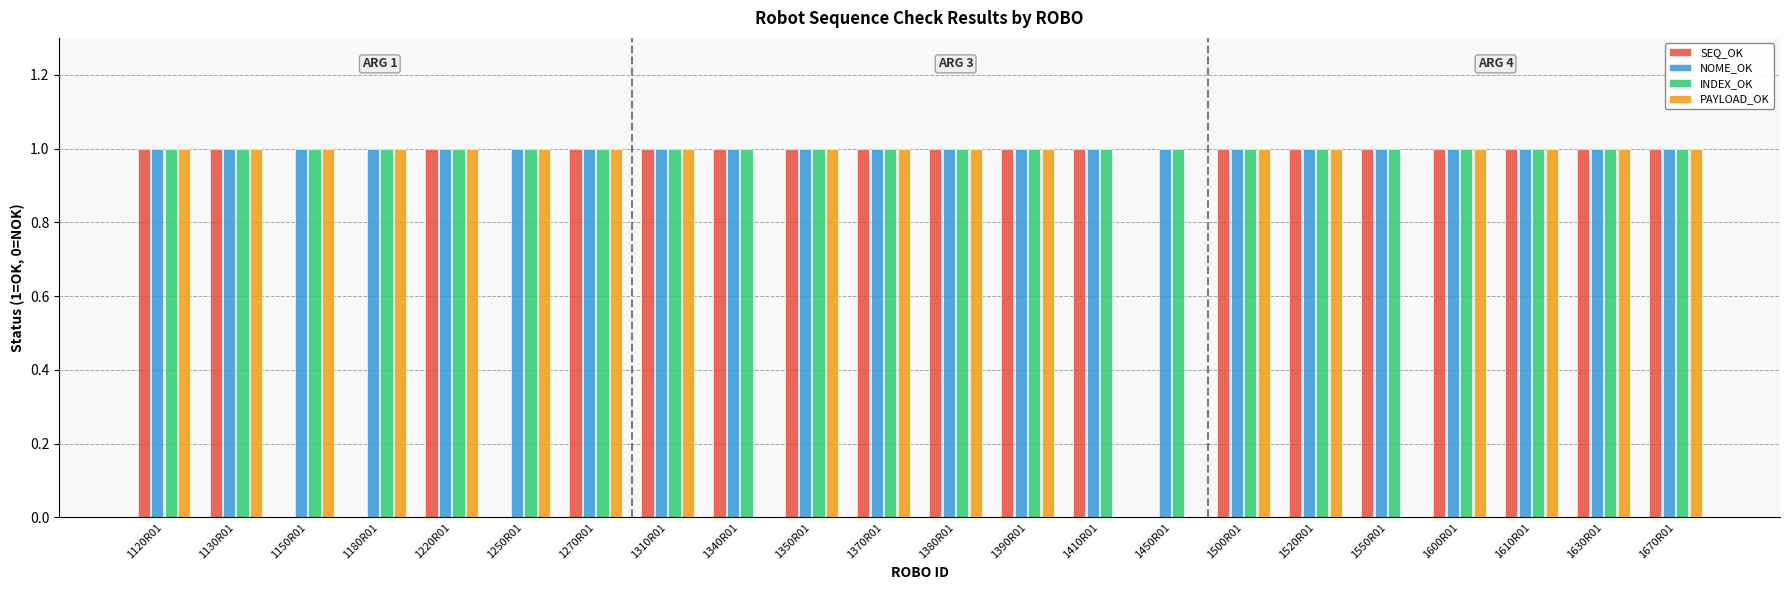

The value of PAYLOAD_OK at 1370R01 is 1. True or false?

True